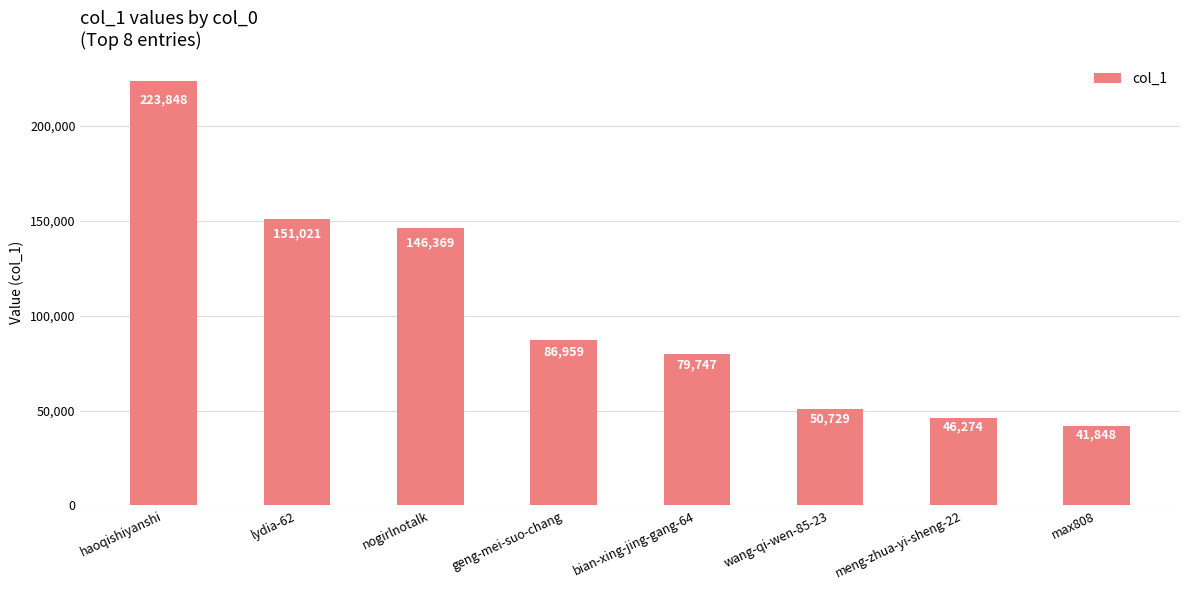

What is the minimum value shown in the chart?

41848